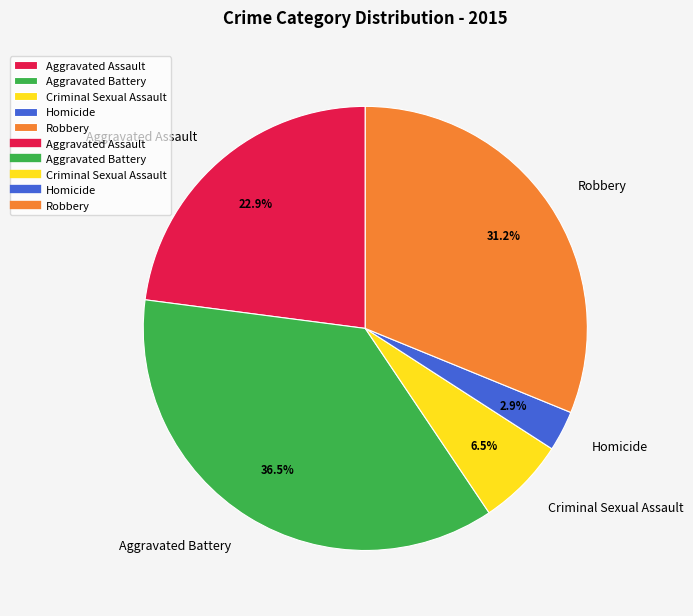

Does Criminal Sexual Assault represent more than half of the total?

No